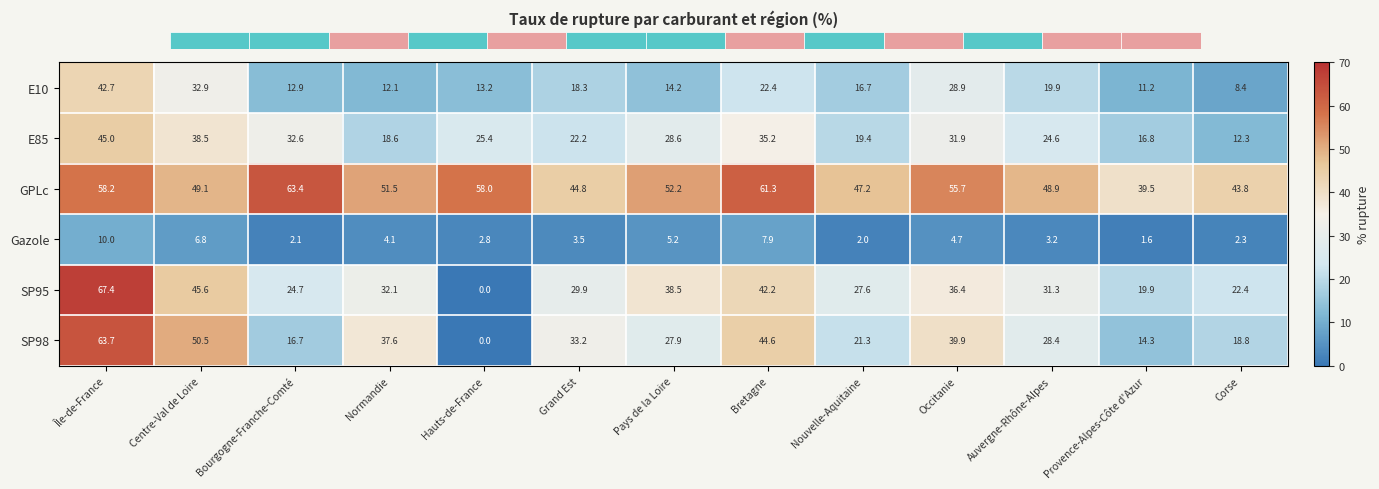

Between Nouvelle-Aquitaine and Corse, which series saw the biggest shift?

E10